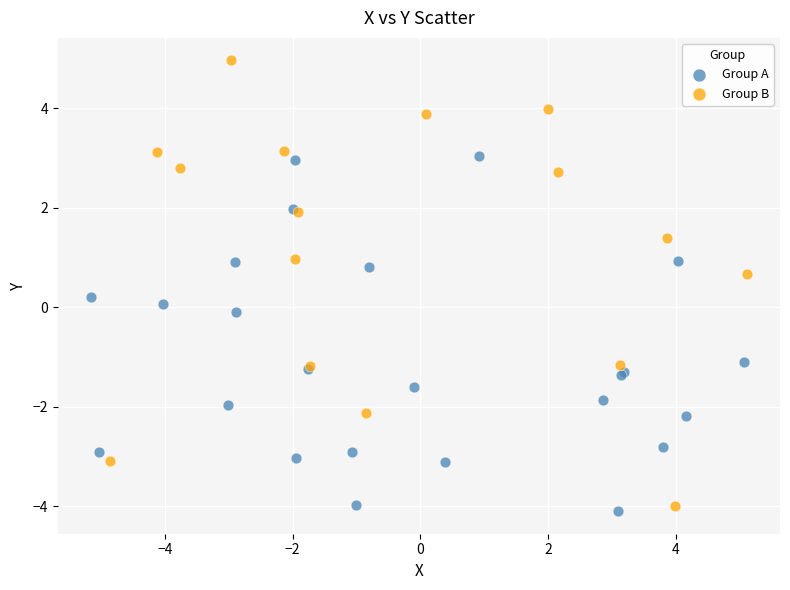

Which series reaches the maximum Y coordinate?

Group B